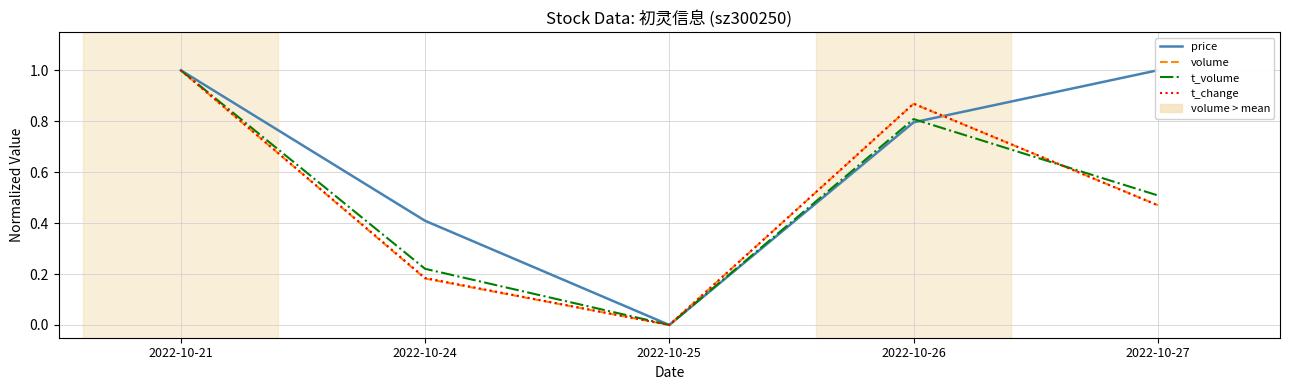

Rank the series by their maximum value, from highest to lowest.

price, volume, t_volume, t_change